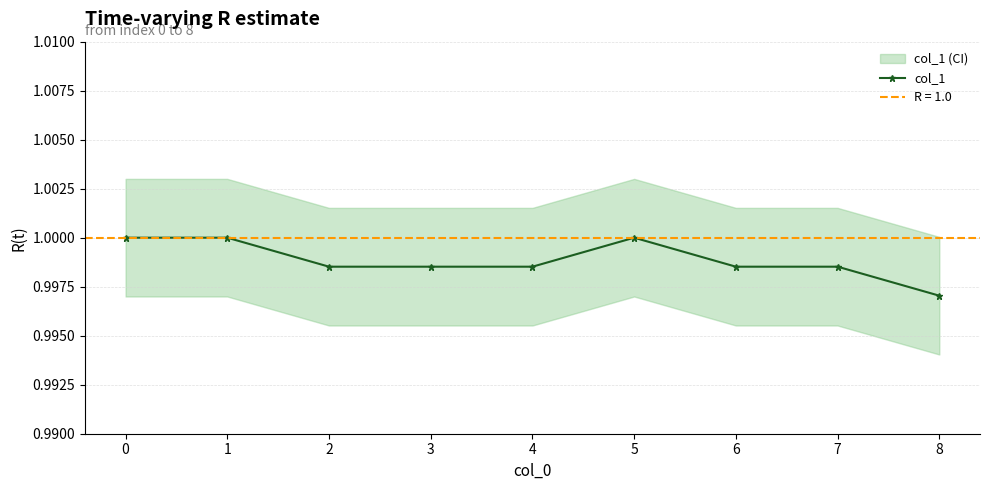

Rank the categories by value from highest to lowest.

0, 1, 5, 2, 3, 4, 6, 7, 8